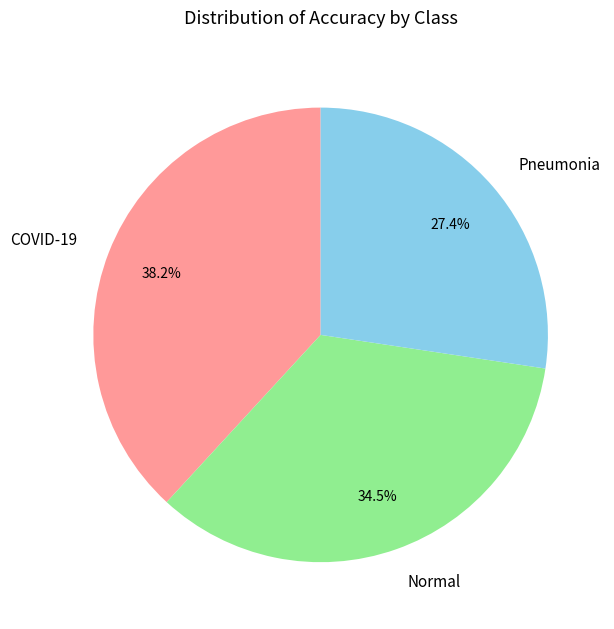

Which slice is the largest?

COVID-19